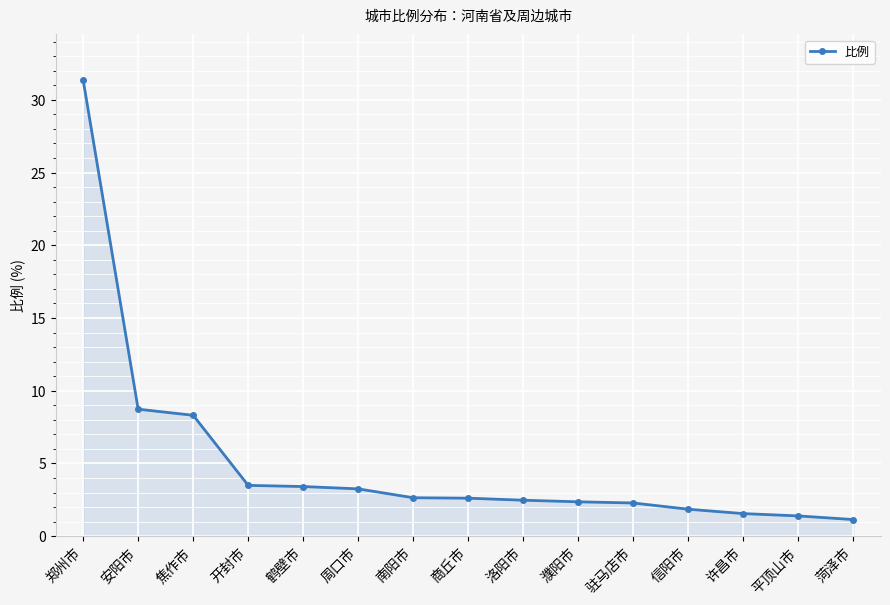

What is the label of the 9th point from the right?

南阳市